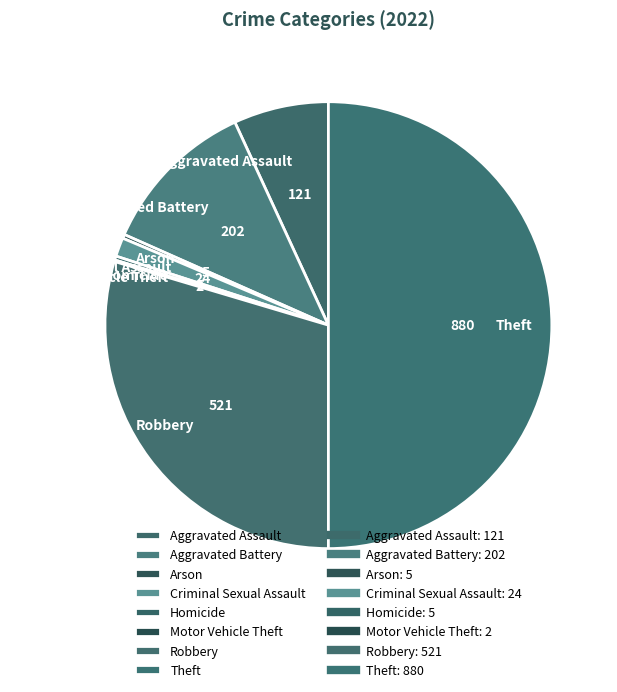

Do Robbery and Criminal Sexual Assault together represent more than half of the pie?

No